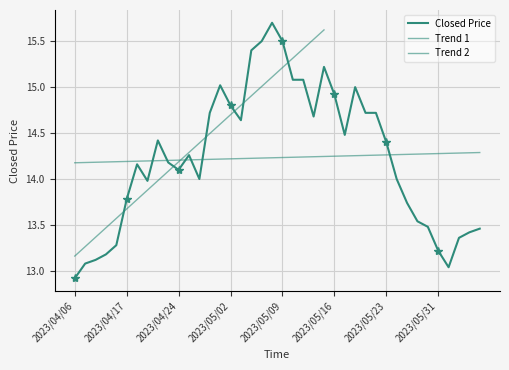

Rank the categories by value from highest to lowest.

2023/05/08, 2023/05/05, 2023/05/09, 2023/05/04, 2023/05/15, 2023/05/10, 2023/05/11, 2023/04/28, 2023/05/18, 2023/05/16, 2023/05/02, 2023/04/27, 2023/05/19, 2023/05/22, 2023/05/12, 2023/05/03, 2023/05/17, 2023/04/20, 2023/05/23, 2023/04/25, 2023/04/21, 2023/04/18, 2023/04/24, 2023/04/26, 2023/05/24, 2023/04/19, 2023/04/17, 2023/05/25, 2023/05/29, 2023/05/30, 2023/06/06, 2023/06/05, 2023/06/02, 2023/04/14, 2023/05/31, 2023/04/13, 2023/04/12, 2023/04/11, 2023/06/01, 2023/04/06